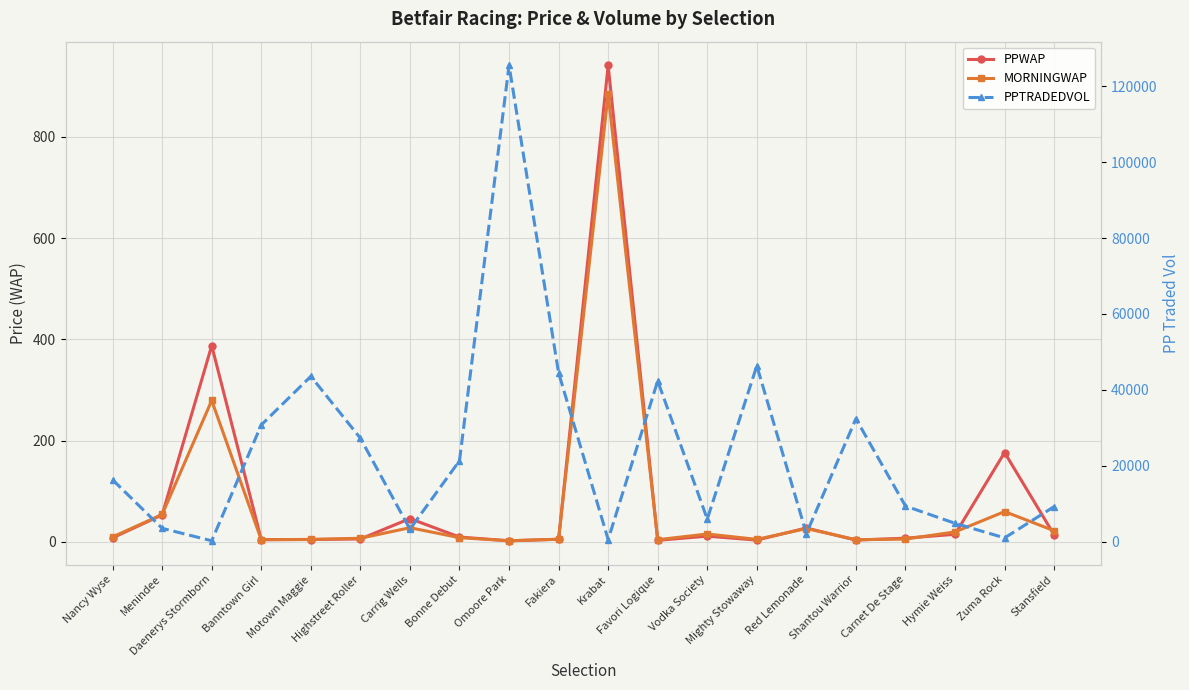

Which category has the lowest value in the MORNINGWAP series?

Omoore Park